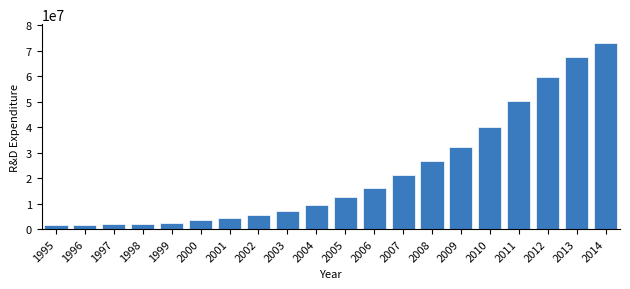

What is the change in value from 1997 to 2013?

+65557645.6